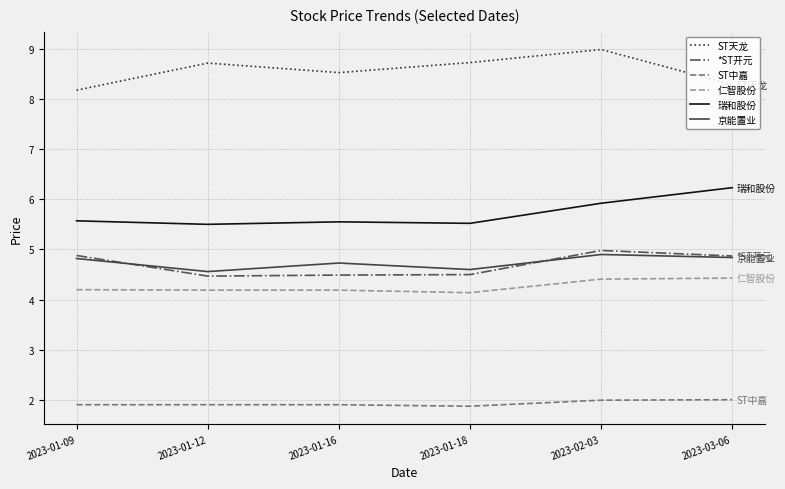

Is it true that 仁智股份 equals 7.3 at 2023-01-09?

False